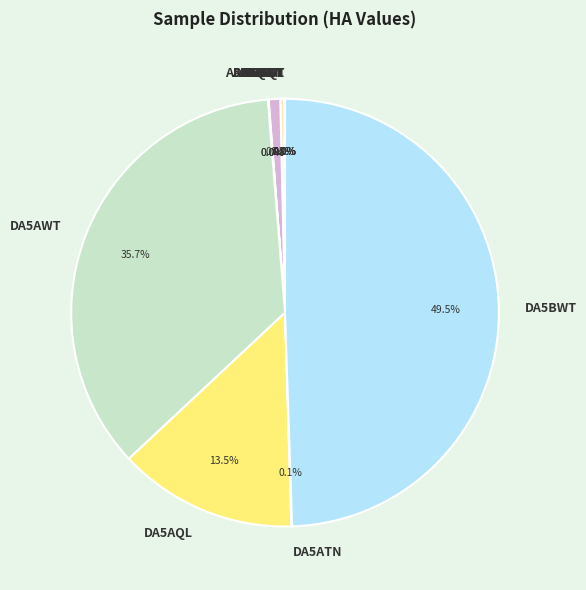

Combined, do A5BQL and A5BWT account for over 50%?

No